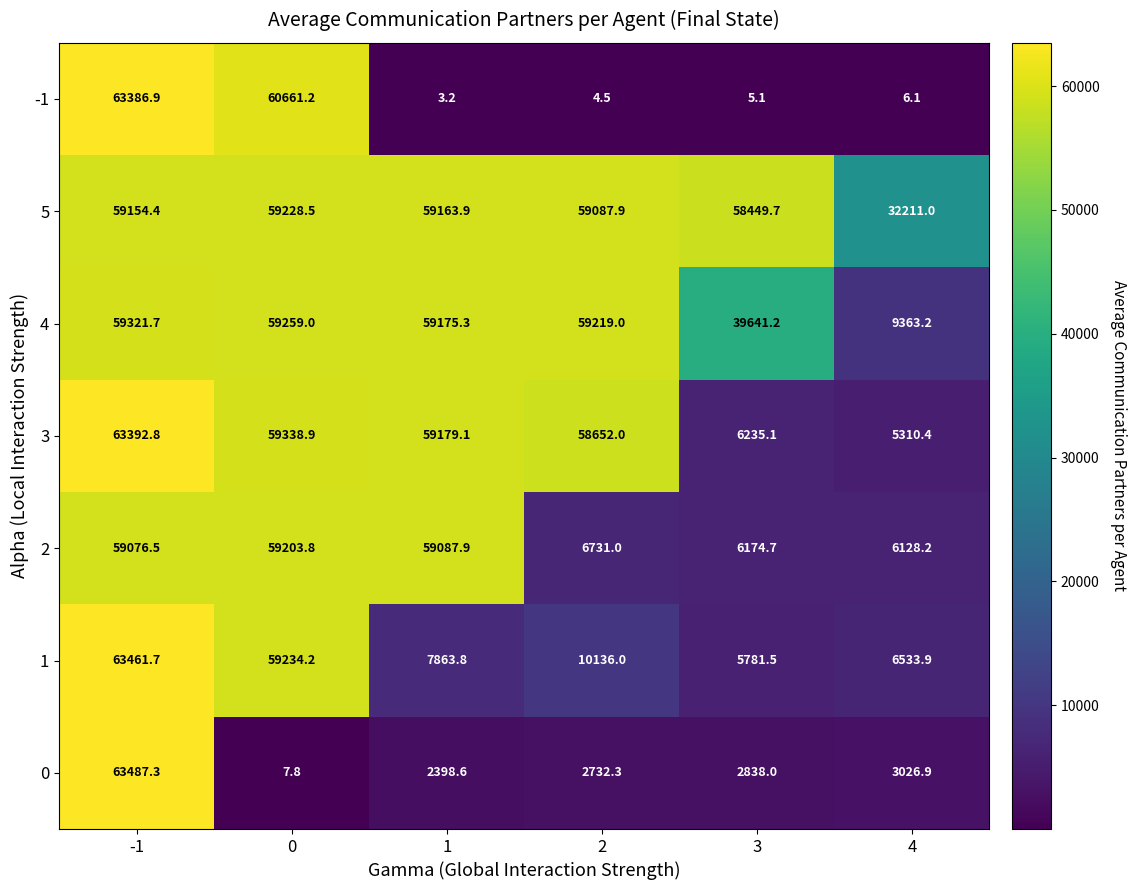

The 4 series shows 9363.2 at 4. True or false?

True